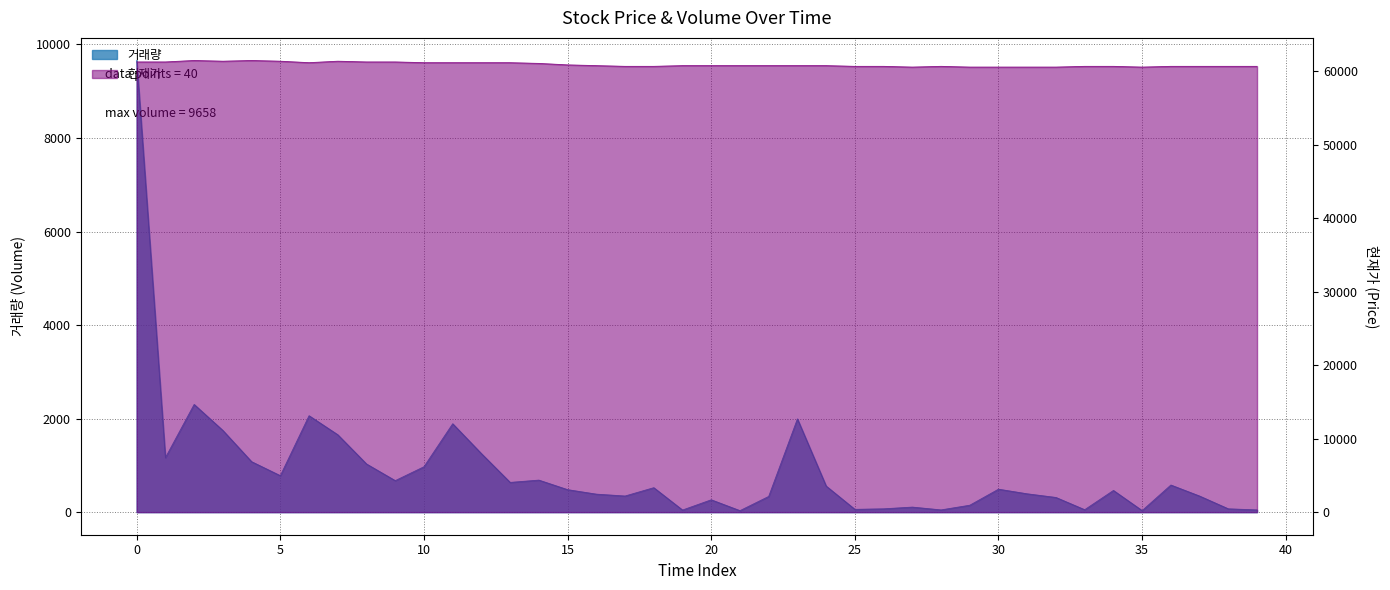

How many data points in 현재가 are less than 60800?

17